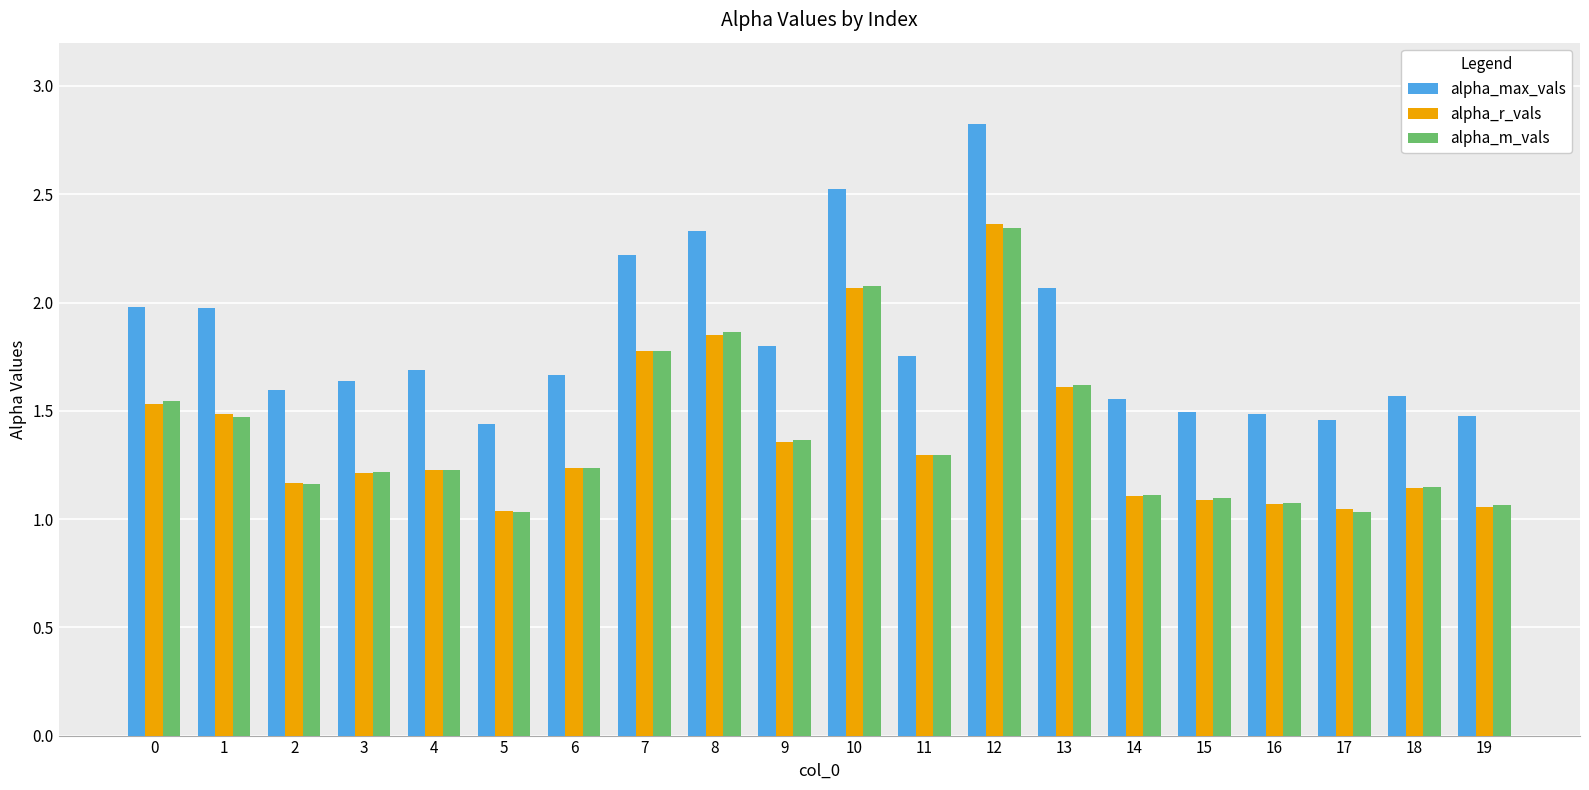

The alpha_m_vals series shows 0.5 at 0. True or false?

False